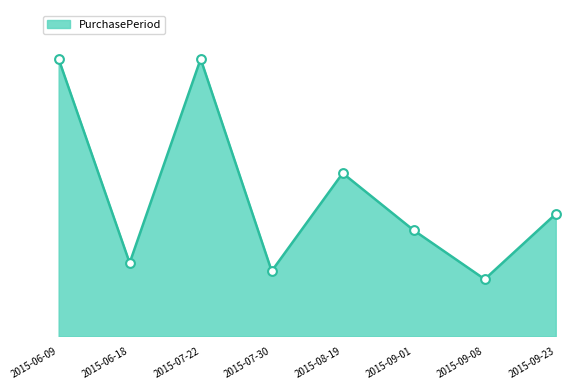

Between 2015-08-19 and 2015-07-30, which is larger?

2015-08-19